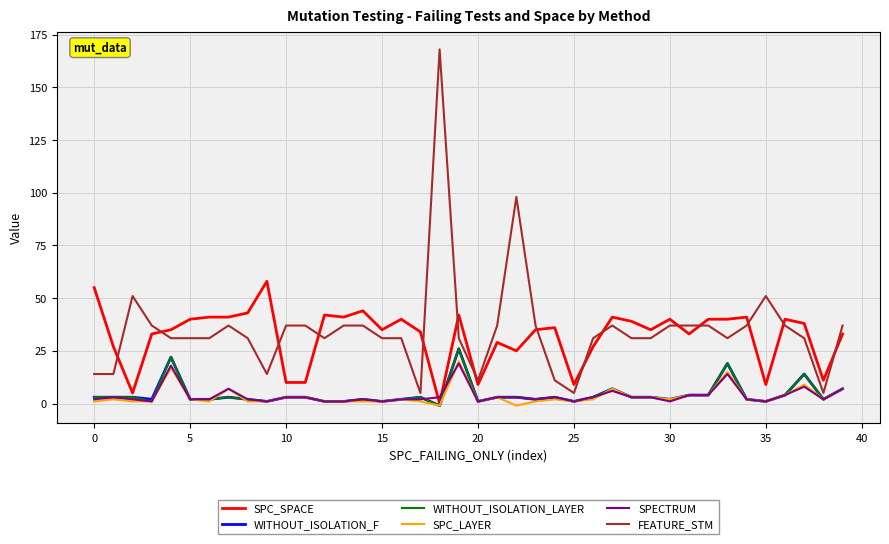

Which series has the largest range (max minus min)?

FEATURE_STM